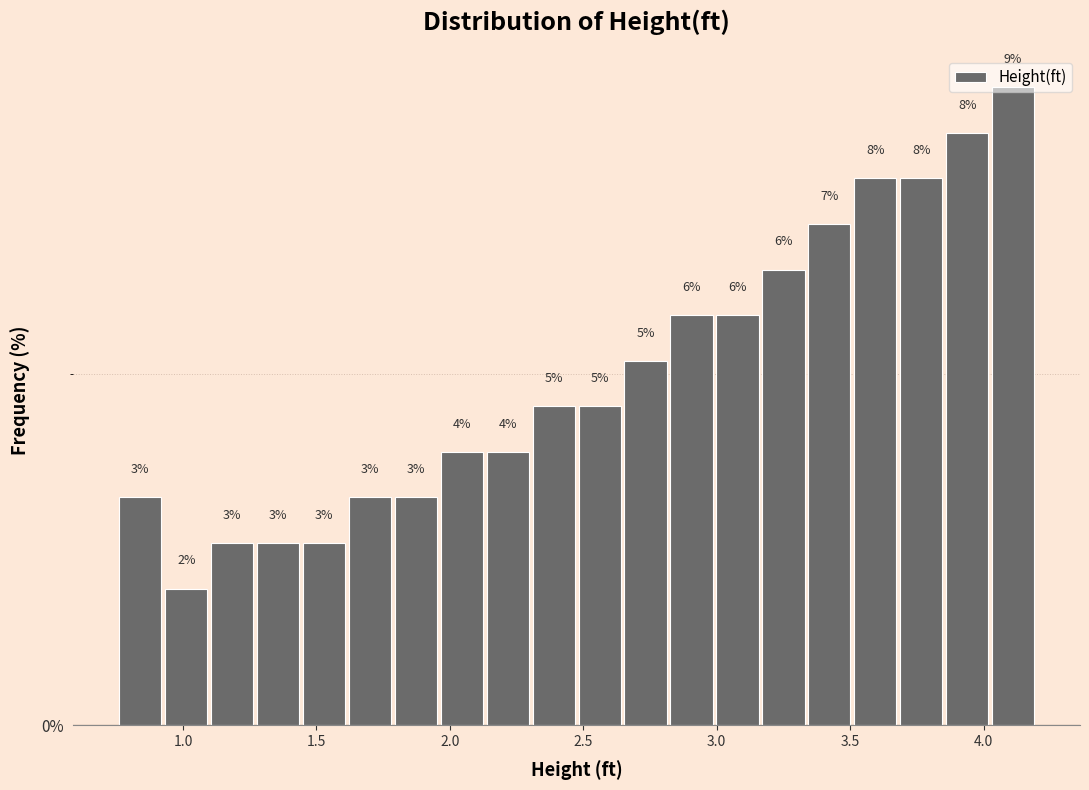

Read against the x-axis, roughly where is the centre of the tallest bar?

4.10